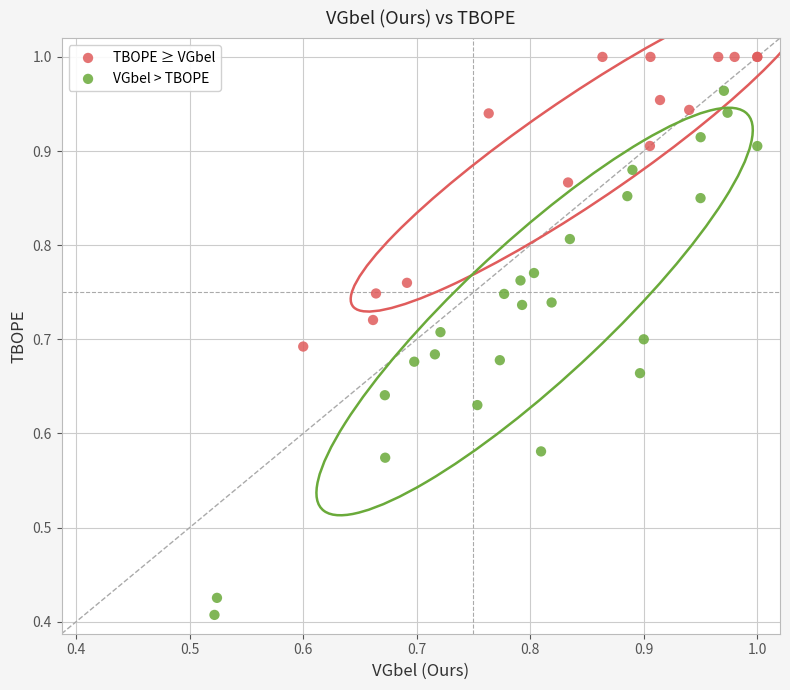

Which series contains the lowest Y value?

VGbel > TBOPE